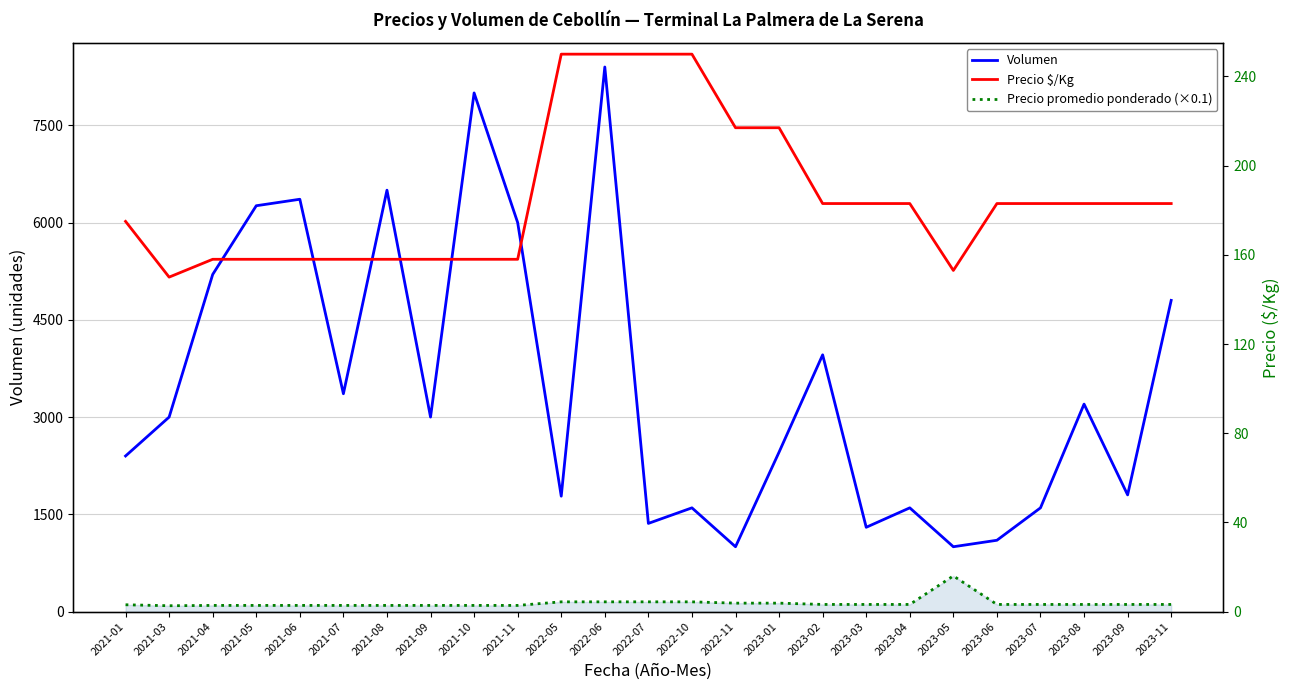

How many interior local valleys does the Precio $/Kg series have?

2